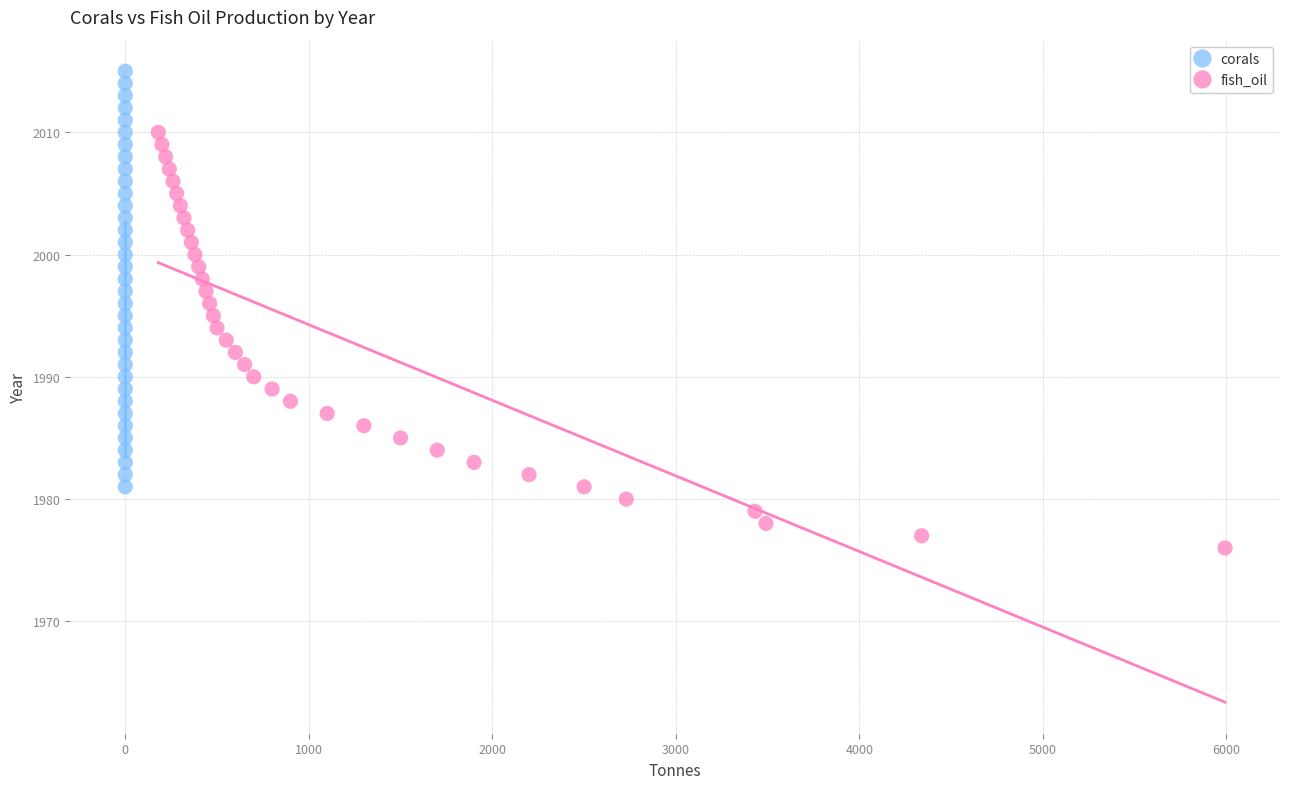

What are all the series names shown in the legend?

corals, fish_oil